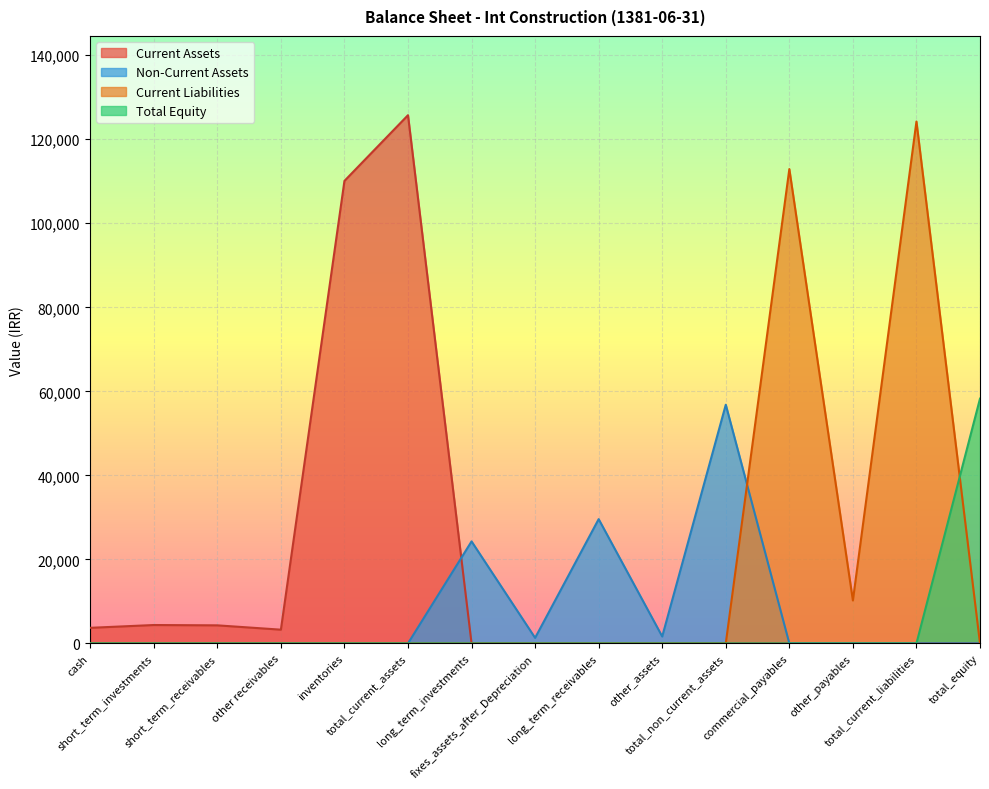

What is the highest value of the Non-Current Assets series?

56810